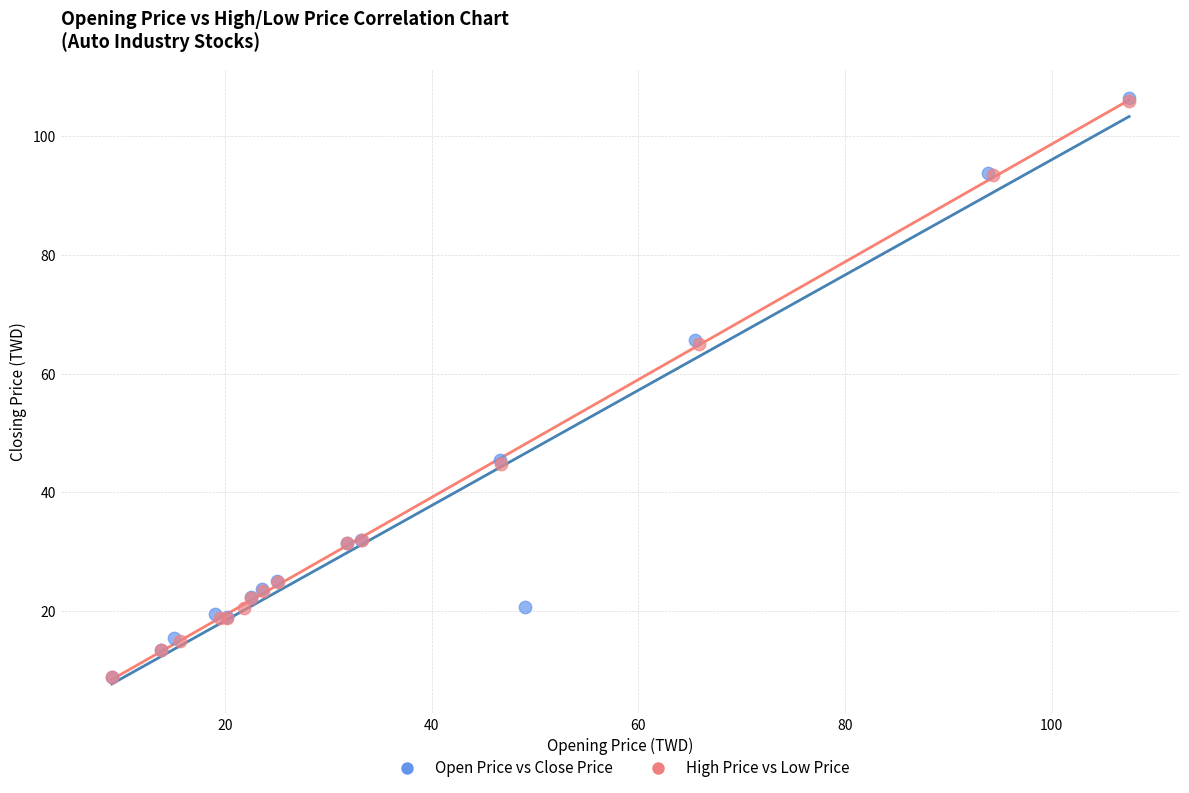

Which series has the largest Y range (max minus min)?

Open Price vs Close Price